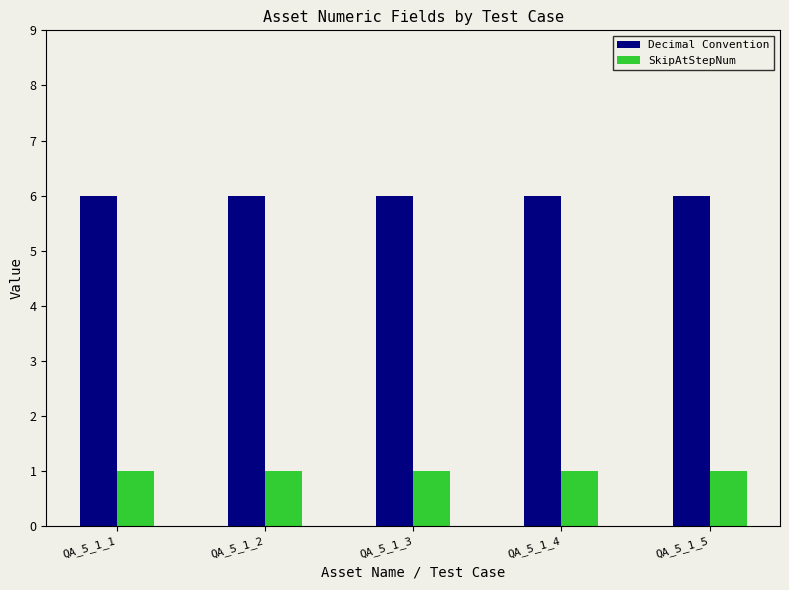

Reading right to left, list all the values displayed in this chart.

Decimal Convention: 6	6	6	6	6
SkipAtStepNum: 1	1	1	1	1